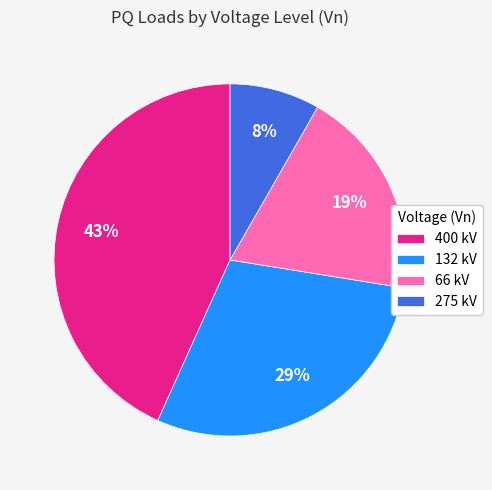

What is the ratio of the value at 132 kV to the value at 400 kV?

0.7